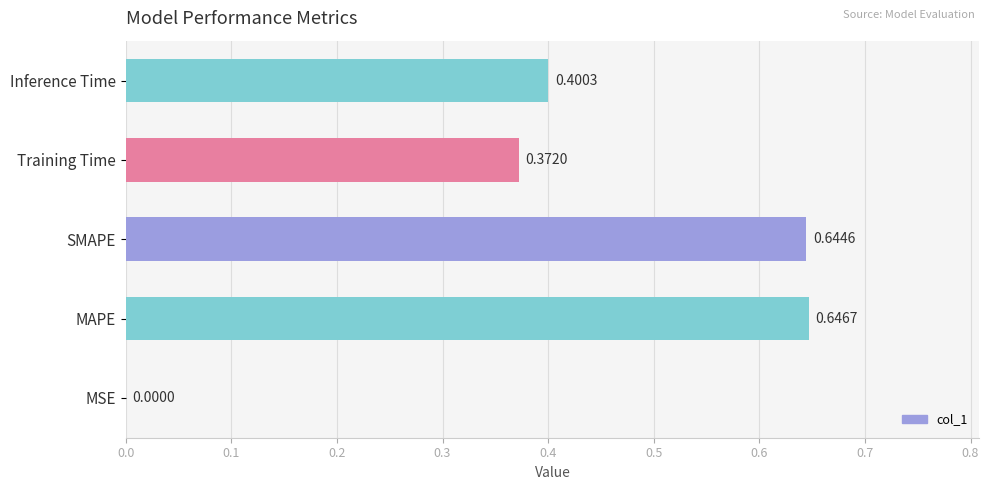

Which category has the highest value across all series?

MAPE